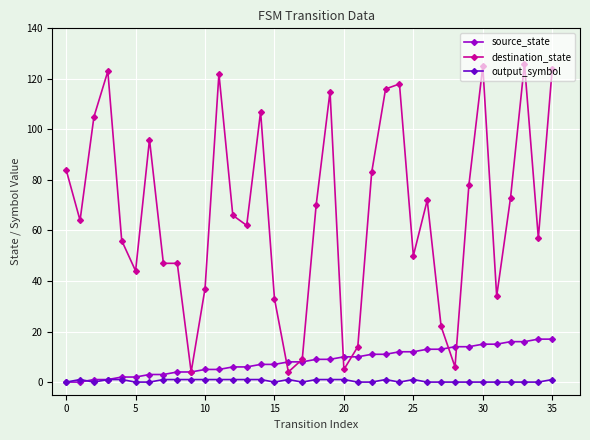

What is the maximum value shown in the chart?

126